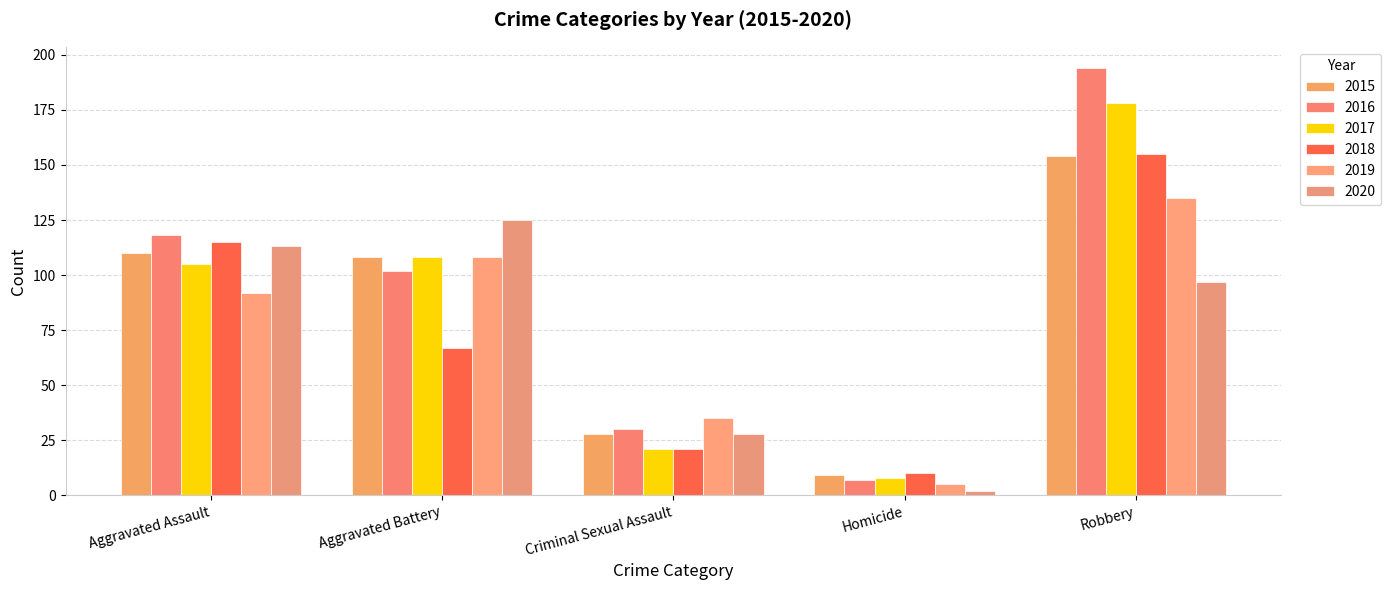

Which series has the largest total across all categories?

2016